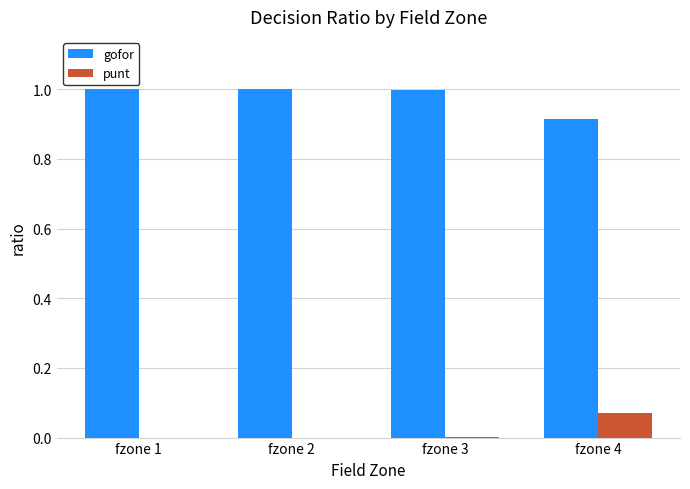

Which series has the largest total across all categories?

gofor